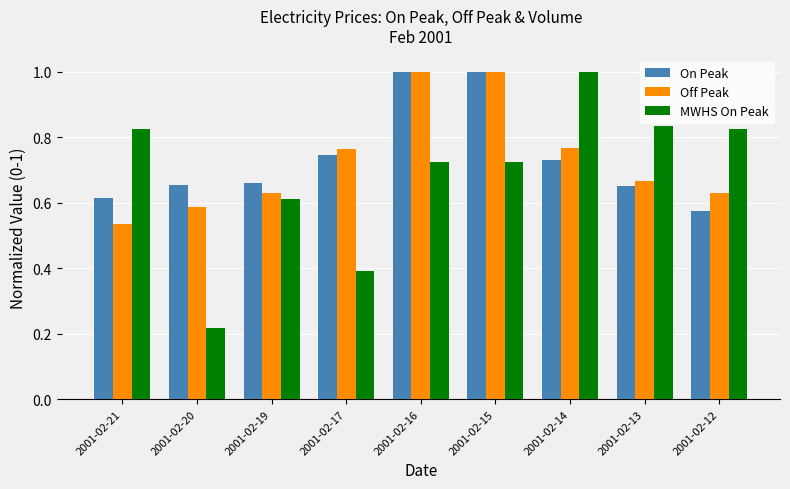

At which label is MWHS On Peak closest to 0?

2001-02-20